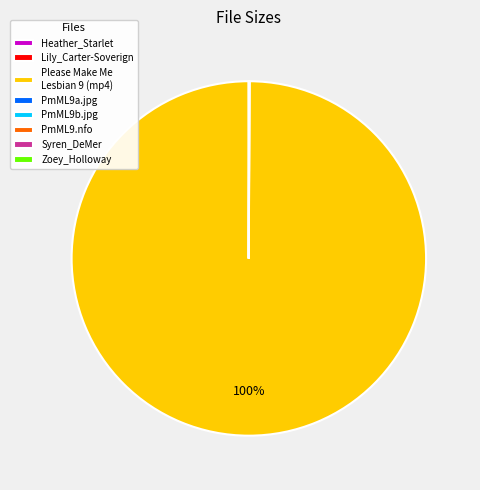

Is there any slice that represents more than half of the pie?

Yes